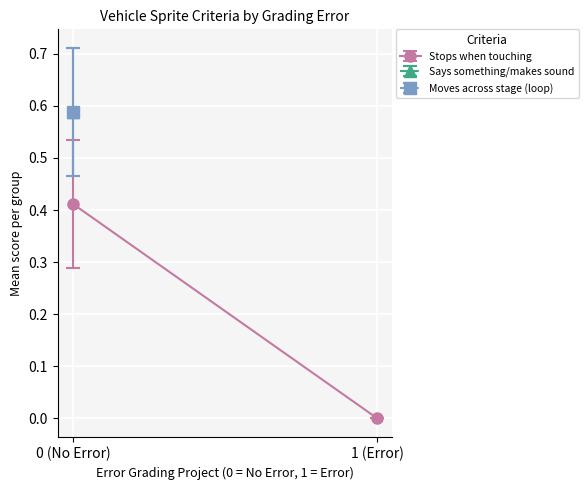

True or false: Vehicle sprite moves across the stage in a looping fashion and Vehicle sprite stops when touching another sprite or another color cross at least once.

False